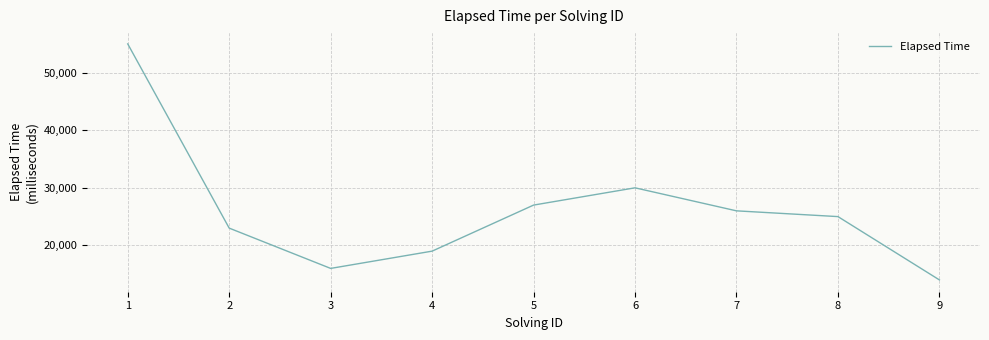

The value at 5 is 16677. True or false?

False